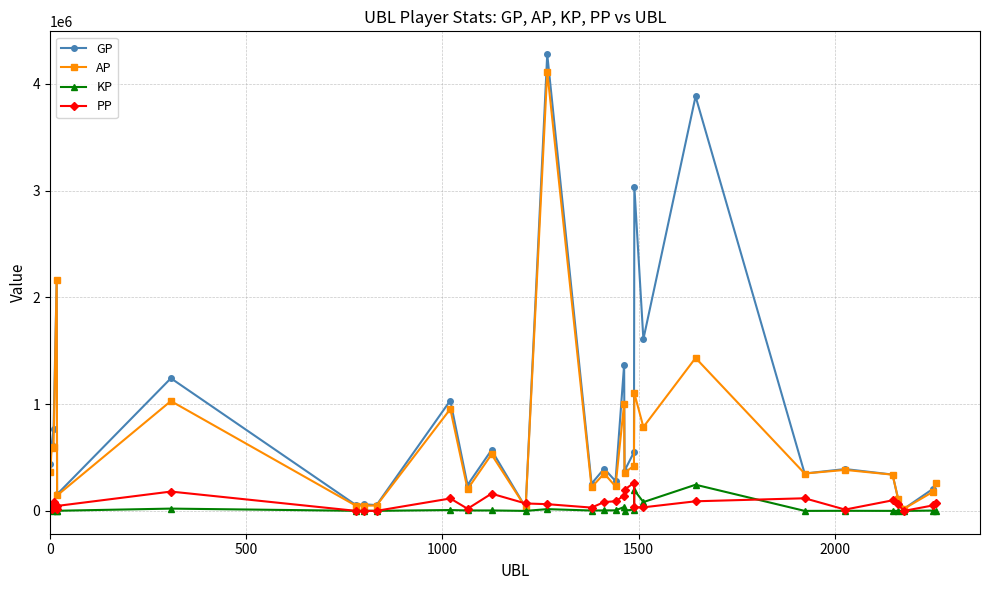

Which series has the largest range (max minus min)?

GP